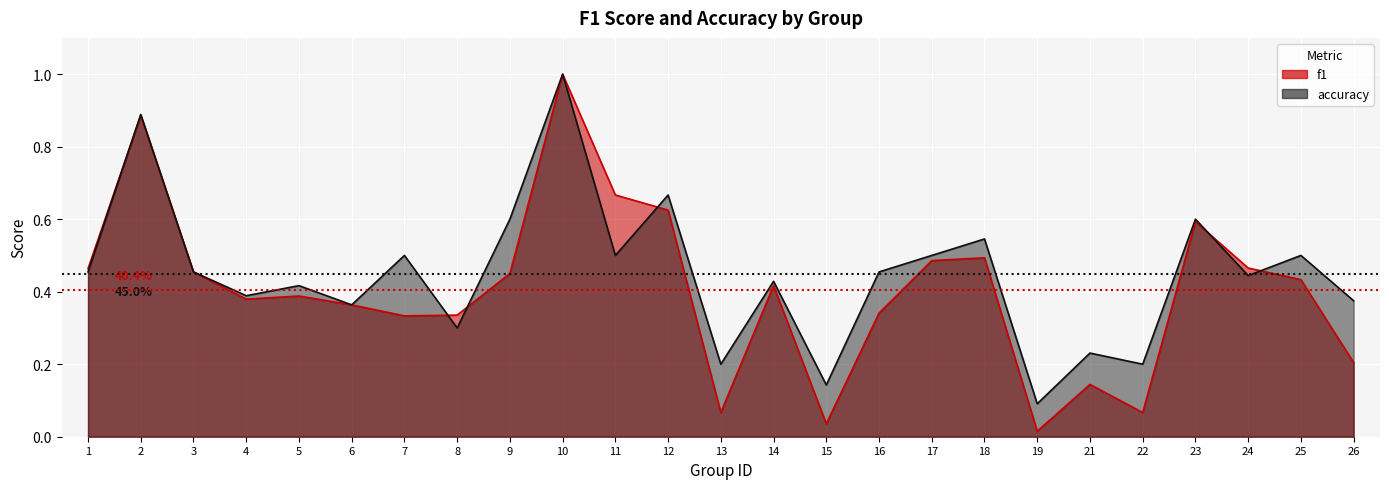

Where is accuracy nearest to the value 0?

19